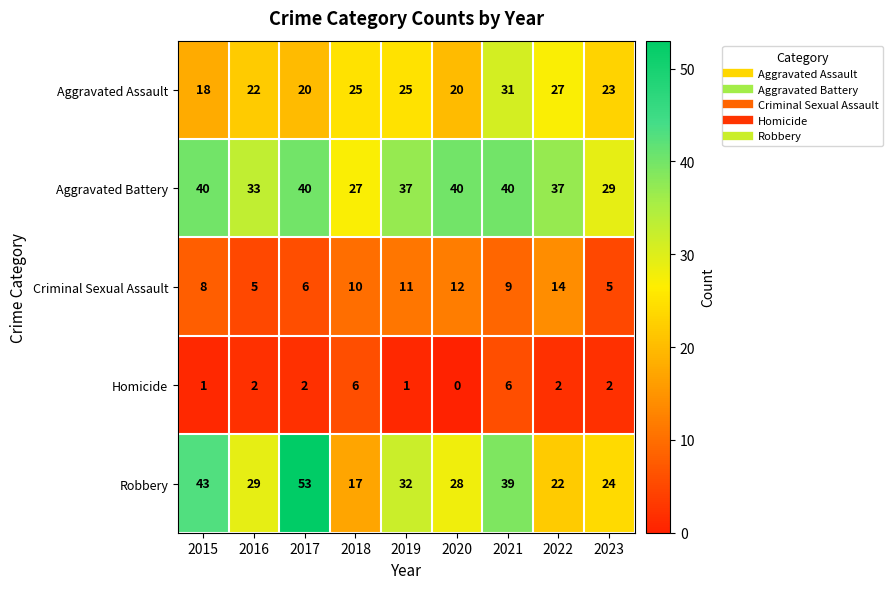

List the series in order of their peak value, highest first.

Robbery, Aggravated Battery, Aggravated Assault, Criminal Sexual Assault, Homicide